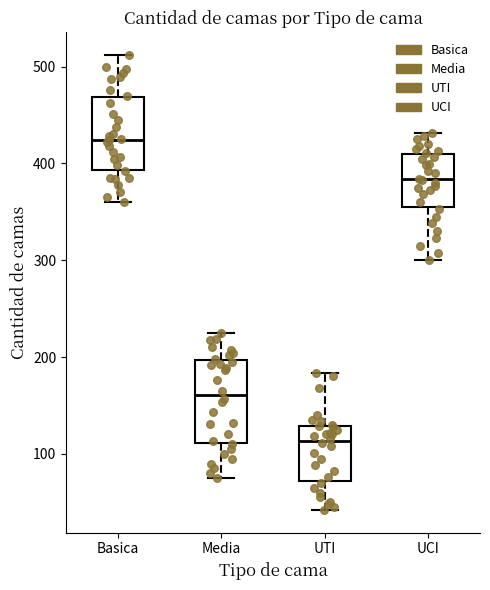

Where is the upper edge of the box for Basica on the y-axis? The values are not printed on the chart, so give them approximately, as read against the axis.

470